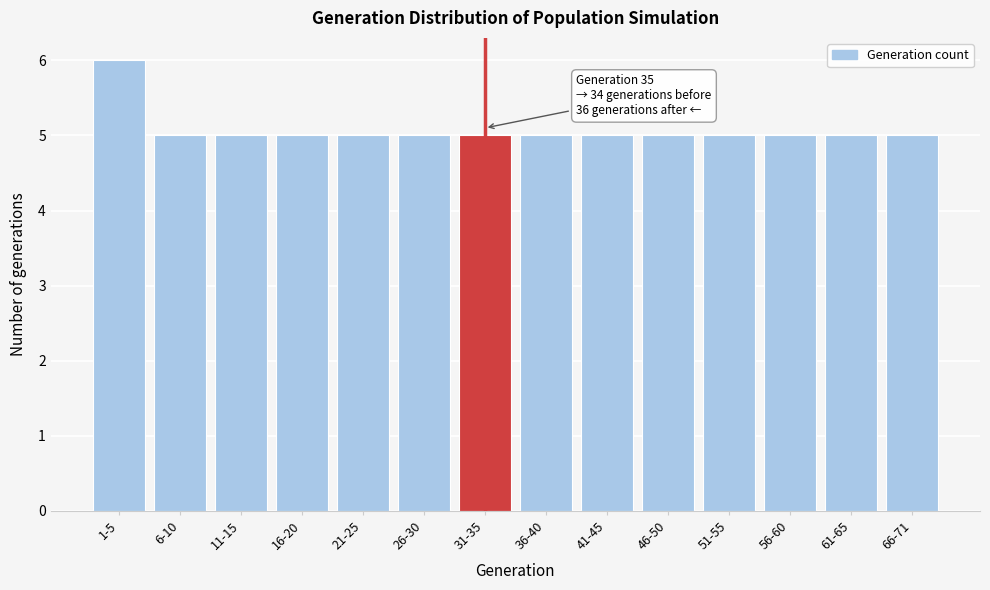

Reading right to left, transcribe all the data shown in this chart.

66-71=5	61-65=5	56-60=5	51-55=5	46-50=5	41-45=5	36-40=5	31-35=5	26-30=5	21-25=5	16-20=5	11-15=5	6-10=5	1-5=6